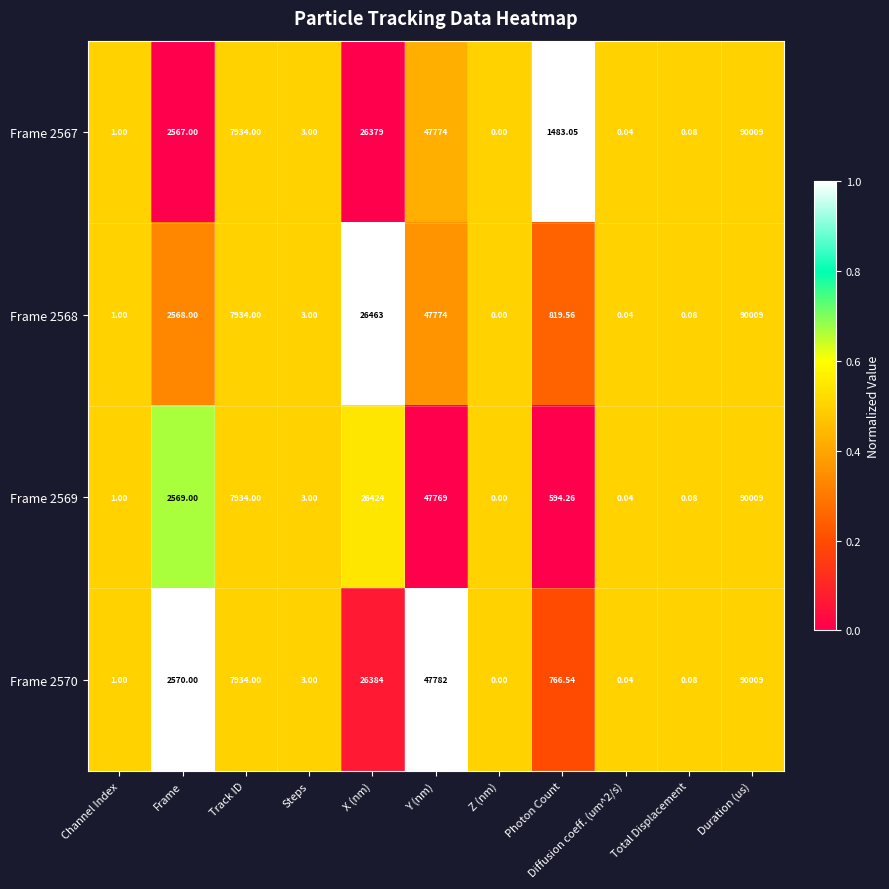

Is the value of Frame 2570 at Channel Index greater than the value of Frame 2567 at Diffusion coeff. (um^2/s)?

Yes